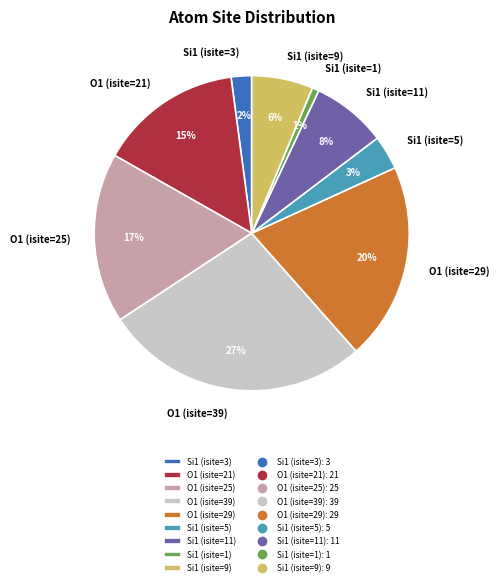

Is it true that Si1 (isite=1) is 1% of the pie?

True